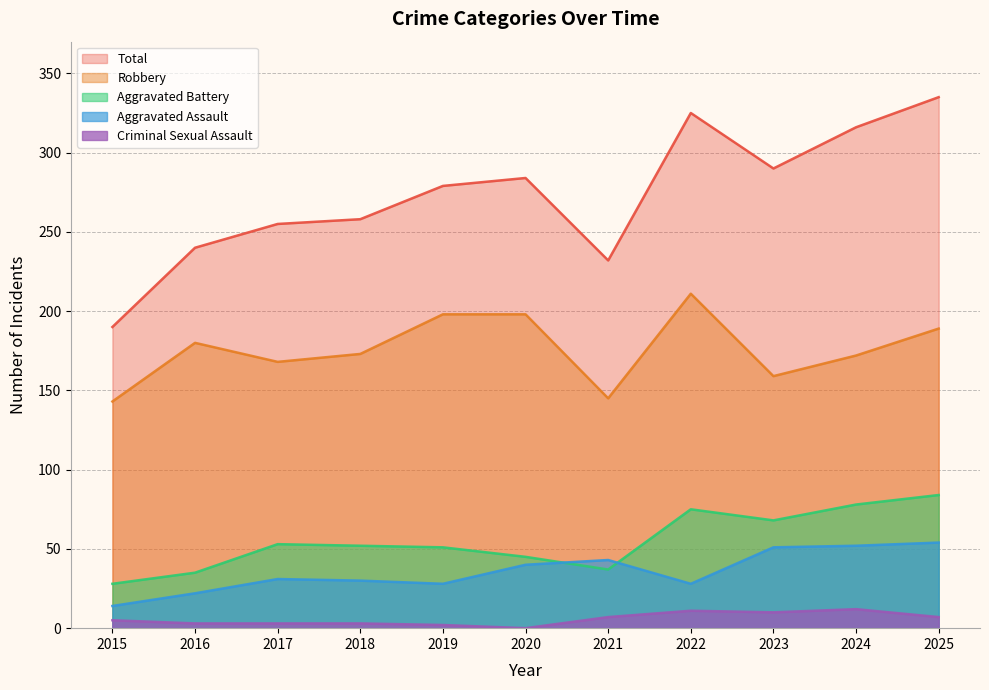

Is the value of Criminal Sexual Assault at 2023 greater than the value of Total at 2020?

No